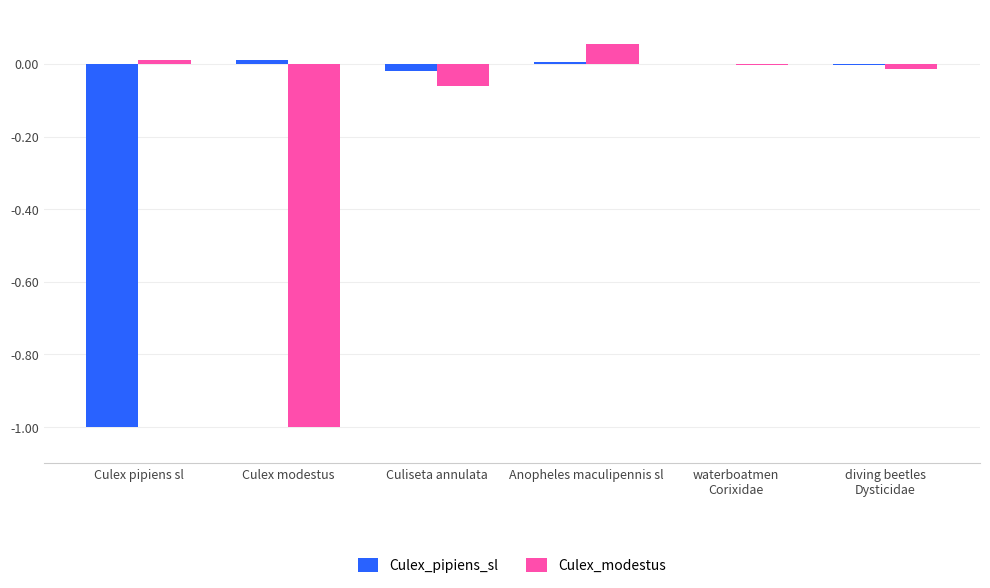

Which series has the widest spread of values?

Culex_modestus